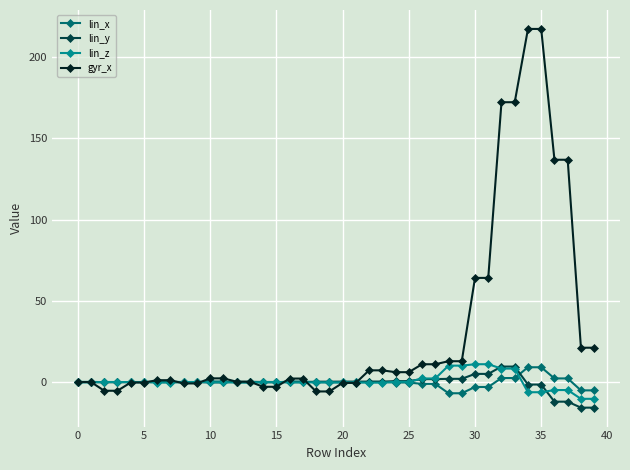

What is the minimum value shown in the chart?

-15.8